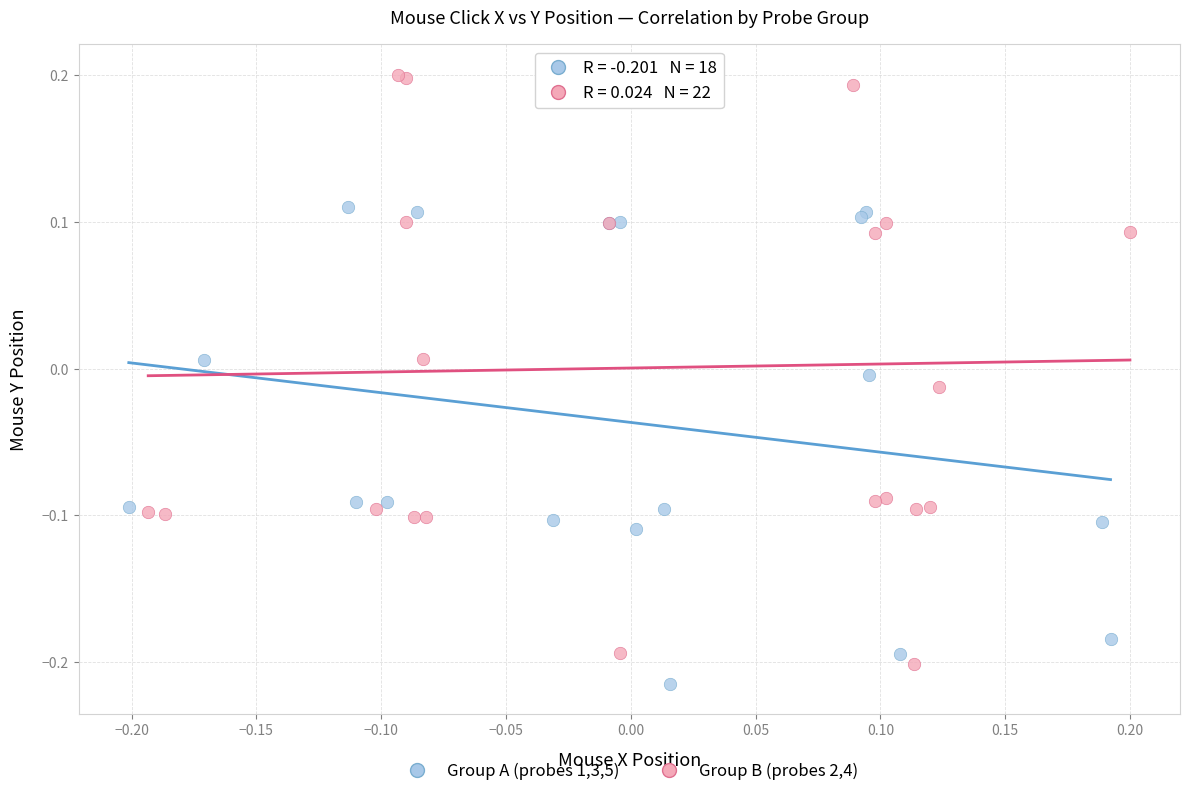

Which series has the largest Y range (max minus min)?

Group B (probes 2,4)